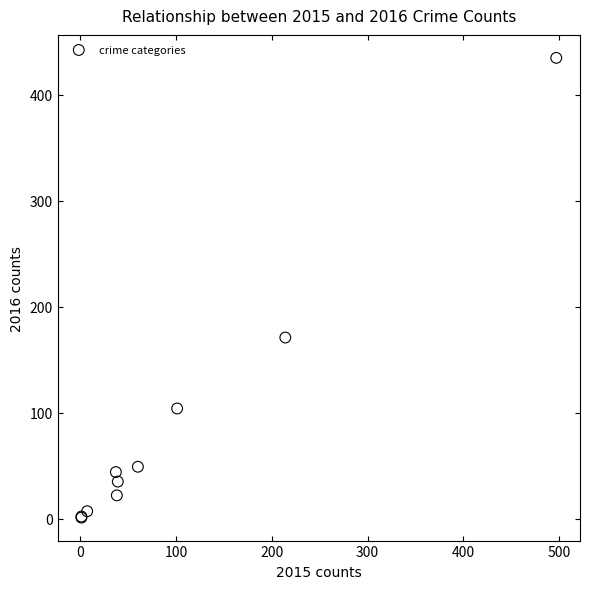

What Y value in the scatter plot is closest to 218?

171